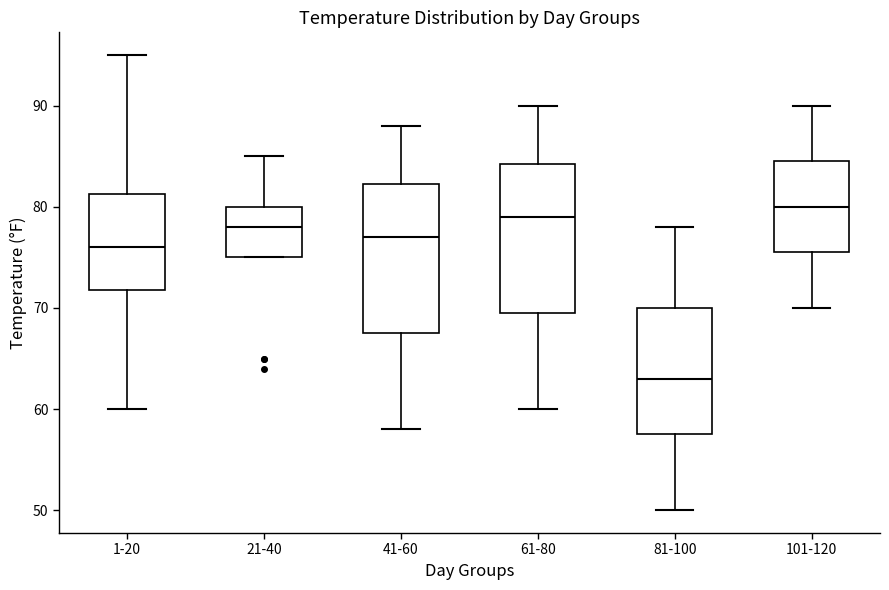

Which box has the highest median line?

101-120